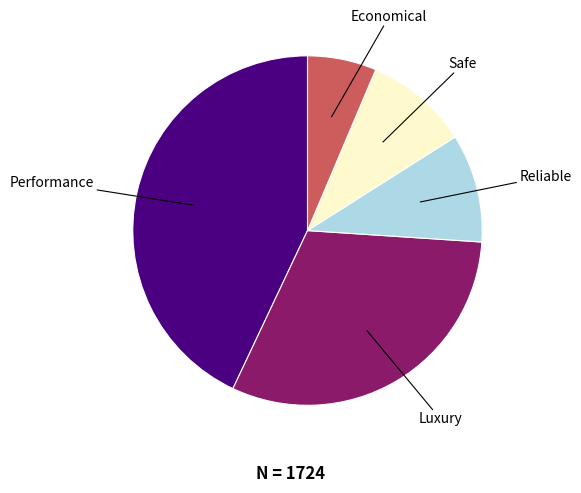

Is there any slice that represents more than half of the pie?

No